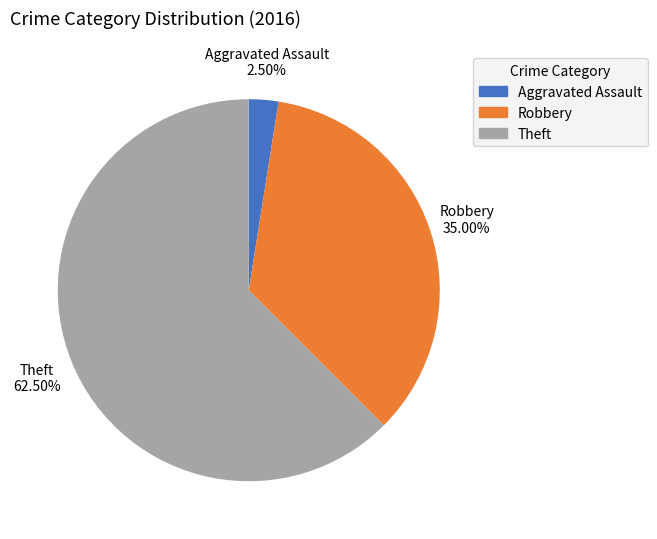

Rank the categories by value from highest to lowest.

Theft, Robbery, Aggravated Assault